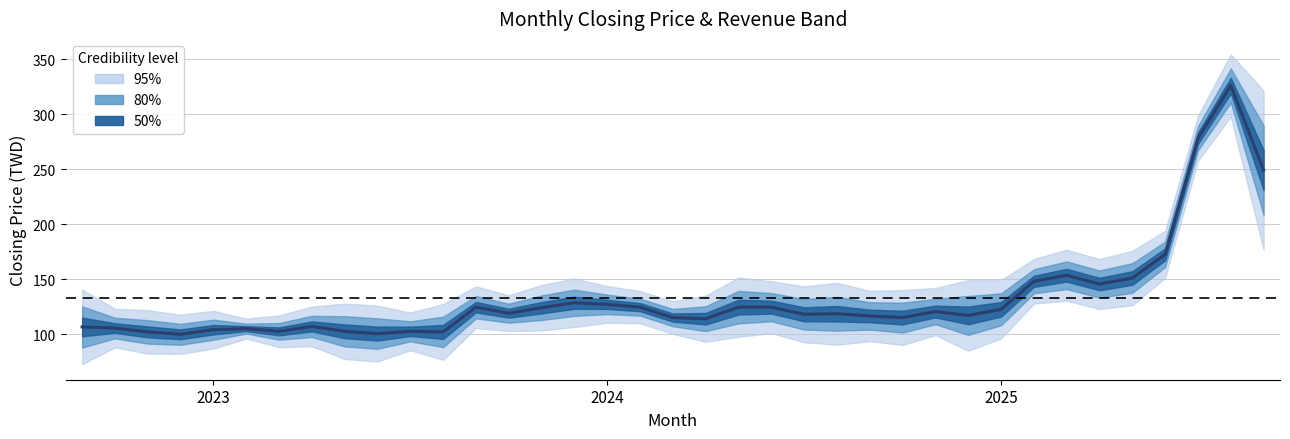

At which label does the data first exceed 118?

12